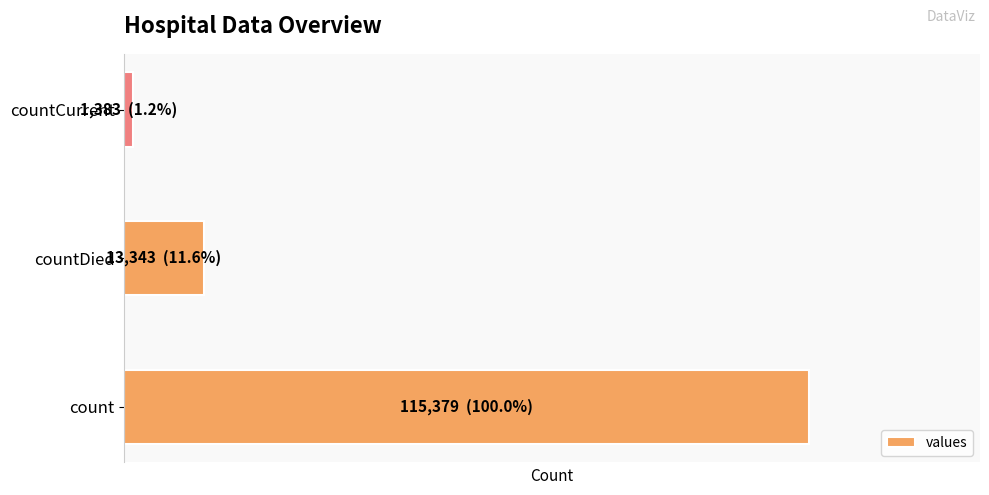

How many values are between 1383 and 115379?

3